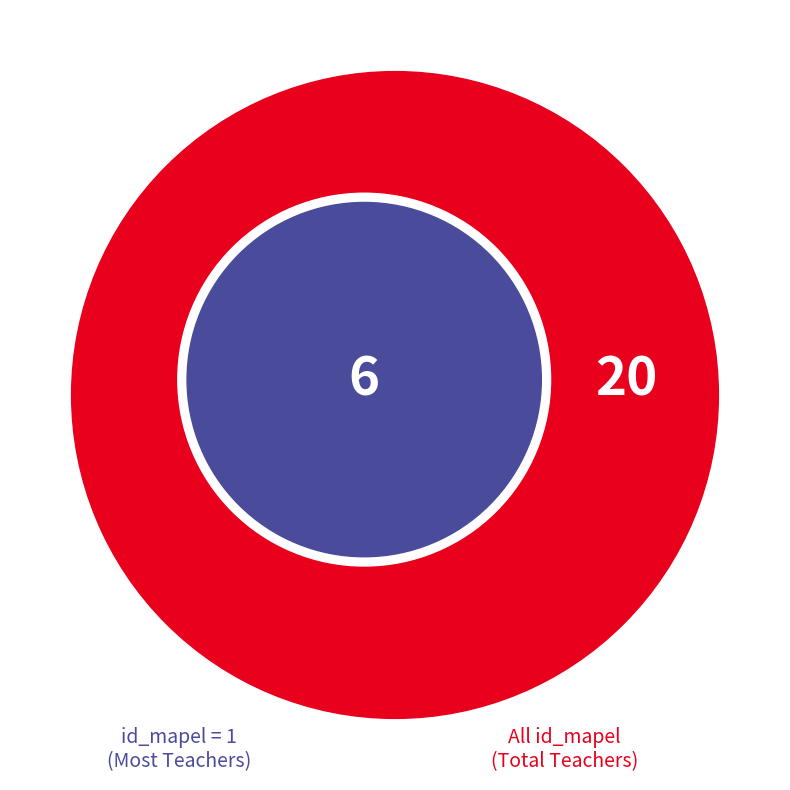

Is Mapel 3 the majority of the pie?

No